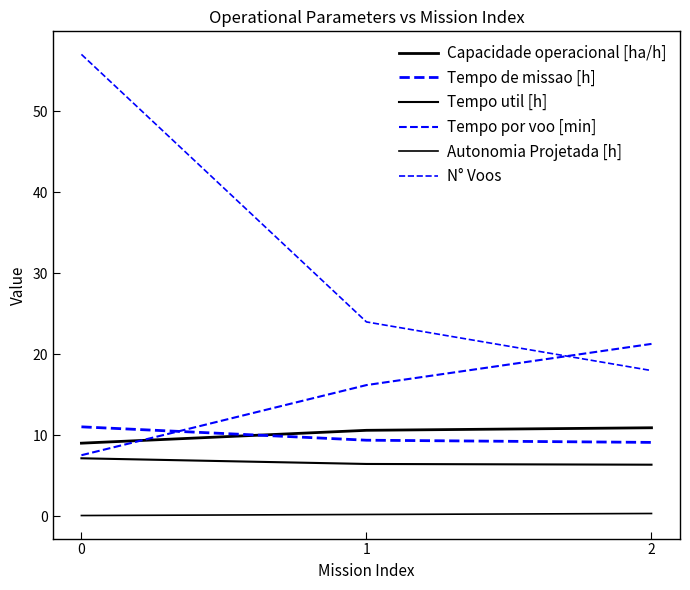

How many lines are shown in the chart?

6